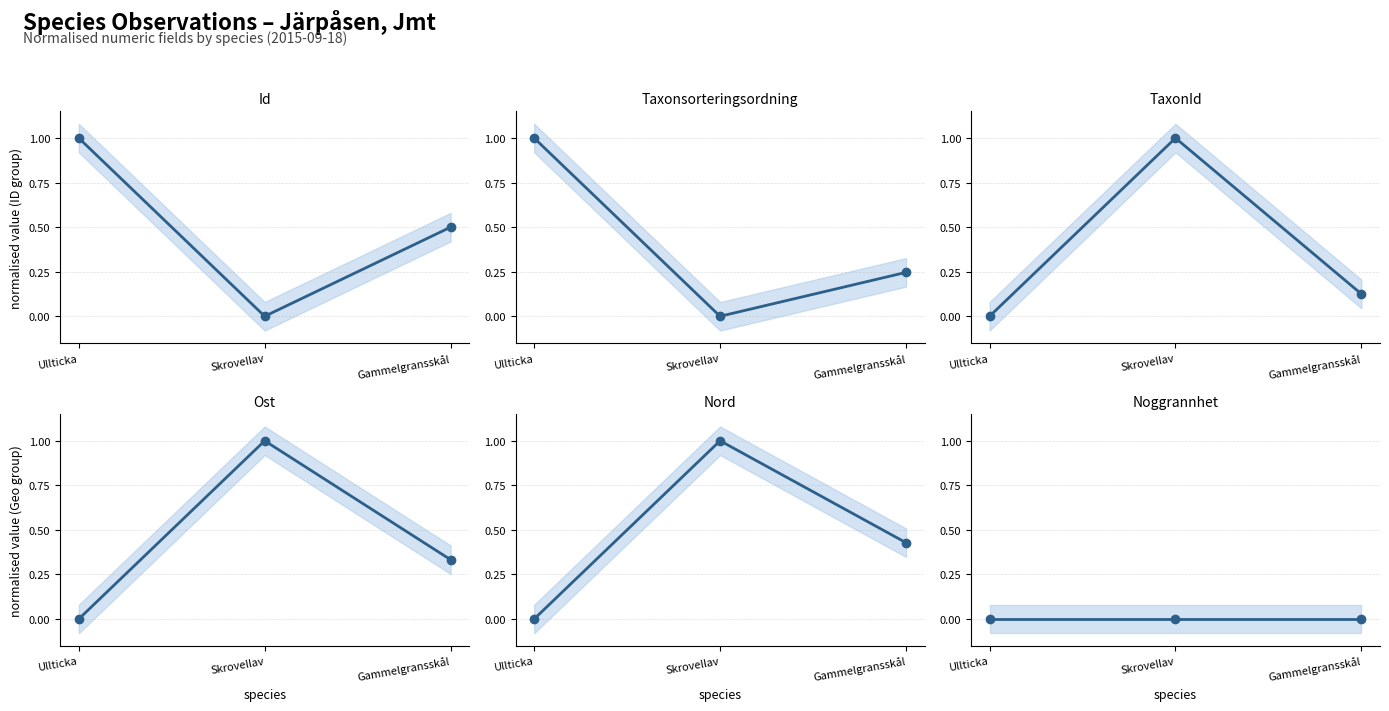

True or false: Noggrannhet has a value of 0.0 at Ullticka.

True